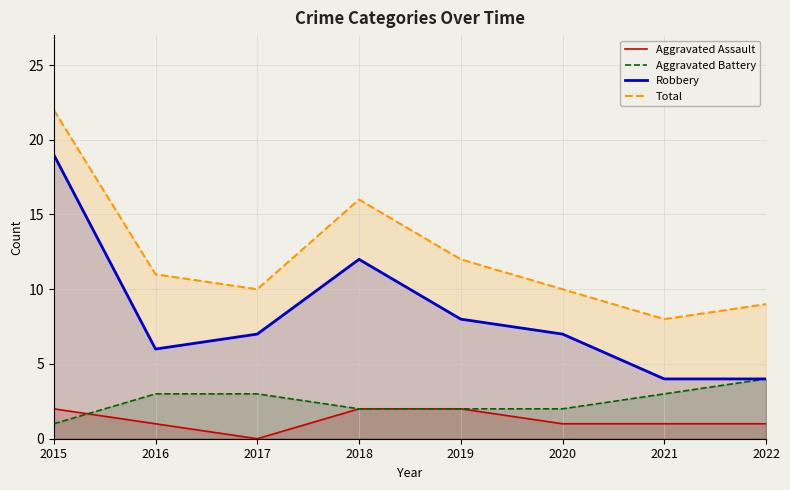

True or false: Total has more than 0 points higher than both neighbors.

True